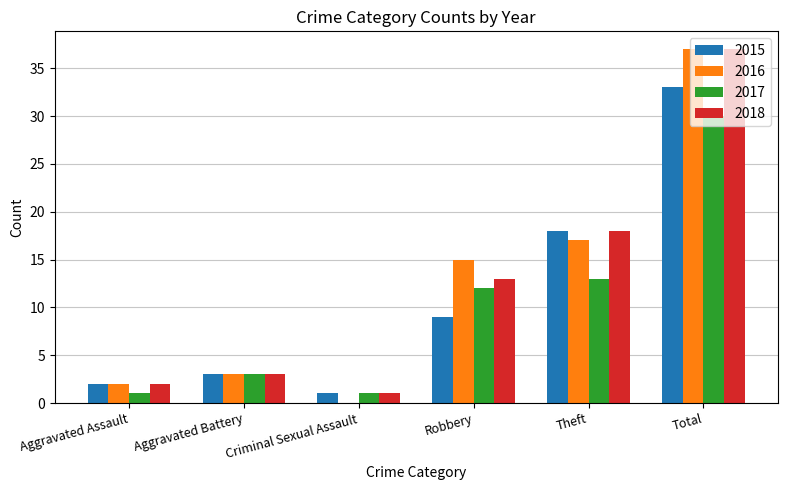

The 2016 series shows 37 at Total. True or false?

True